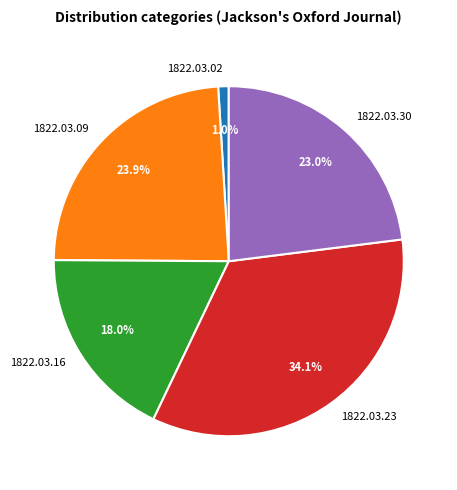

Which has a higher value, 1822.03.09 or 1822.03.23?

1822.03.23